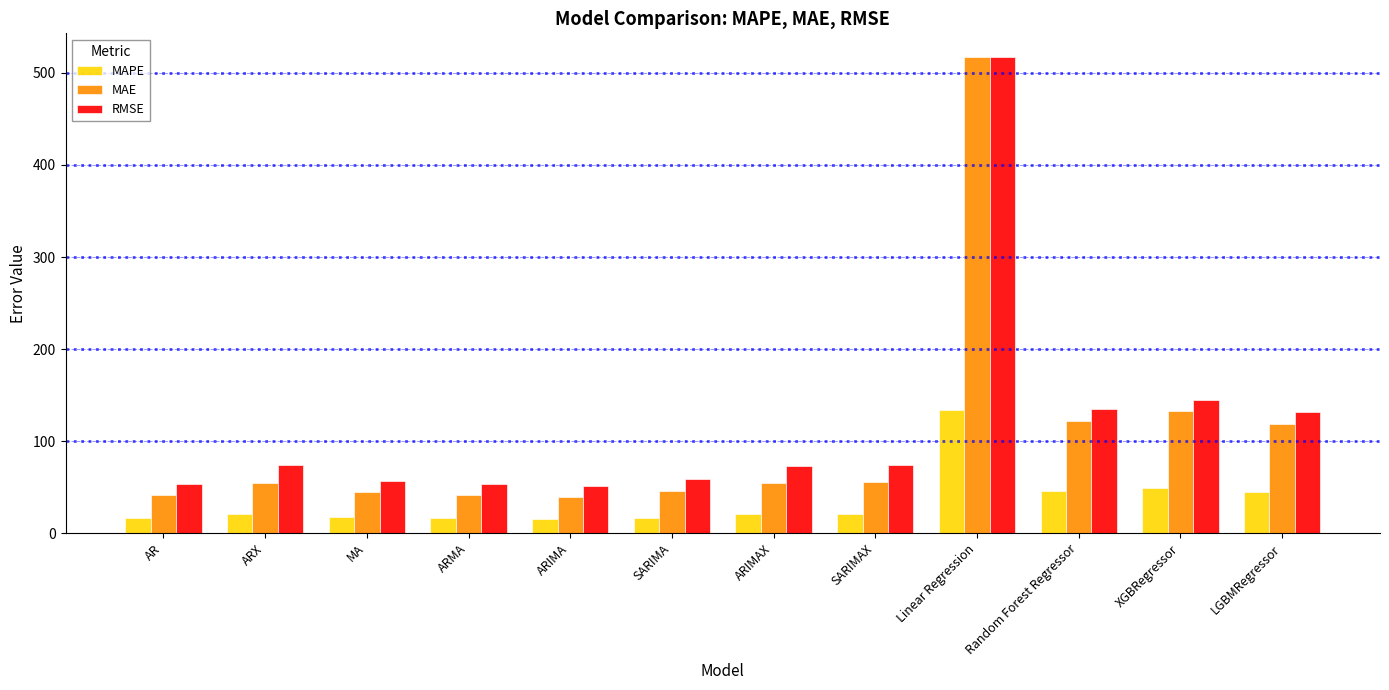

Is the value of MAE at ARIMA greater than the value of RMSE at ARMA?

No